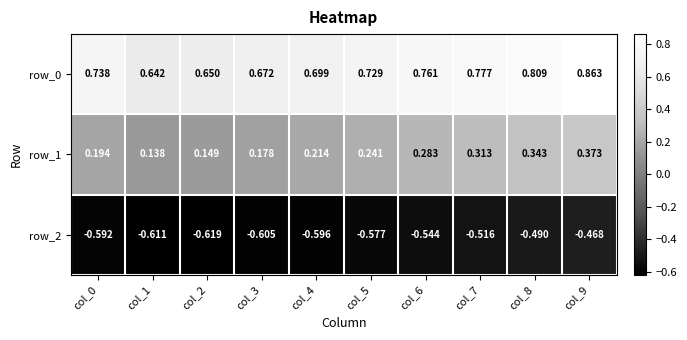

Is the value of row_0 at col_9 greater than the value of row_1 at col_6?

Yes